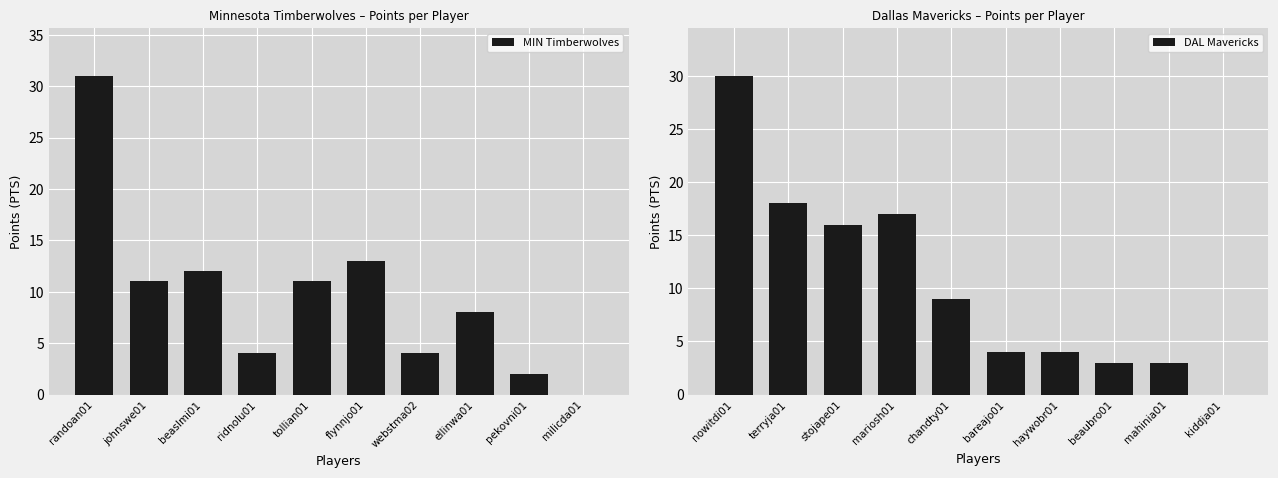

The DAL Mavericks series shows 1 at mahinia01. True or false?

False